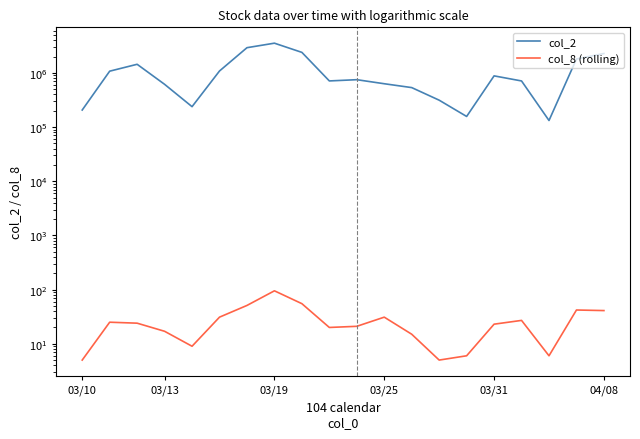

What is the difference between the maximum and minimum values in the col_8 (rolling) series?

90